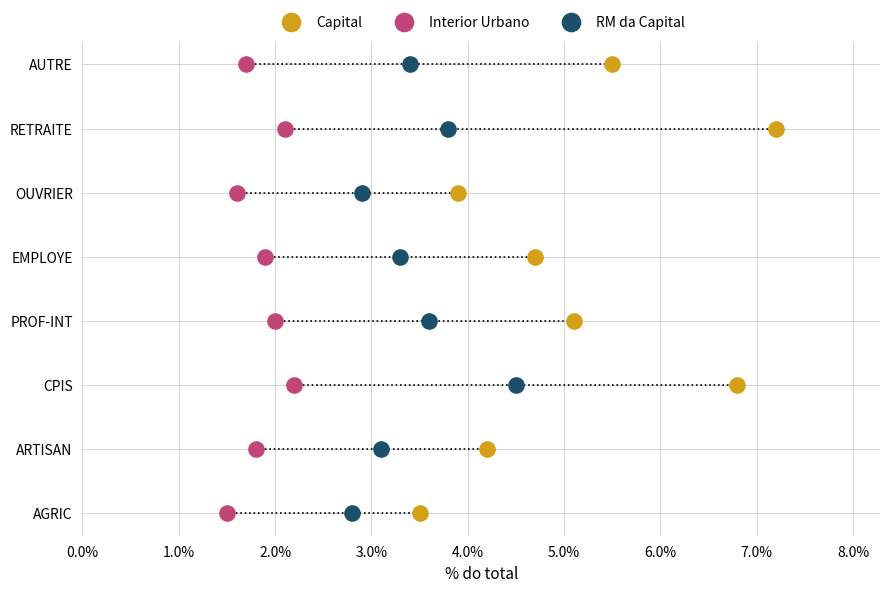

Which series has the widest spread of Y values?

Capital